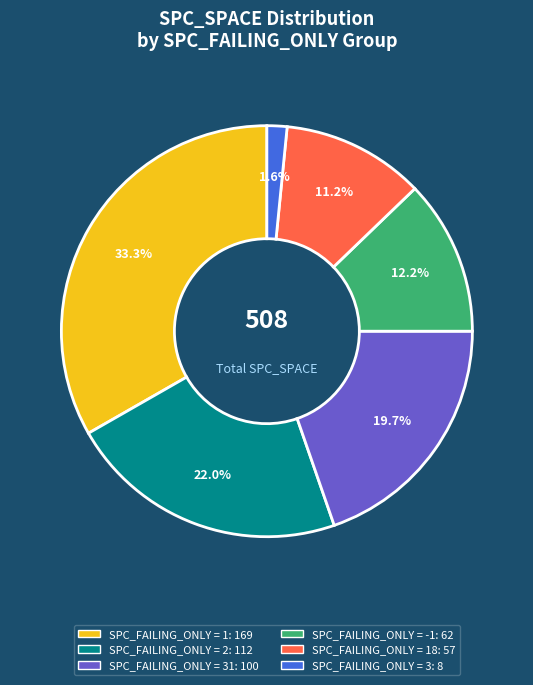

Is there any slice that represents more than half of the pie?

No